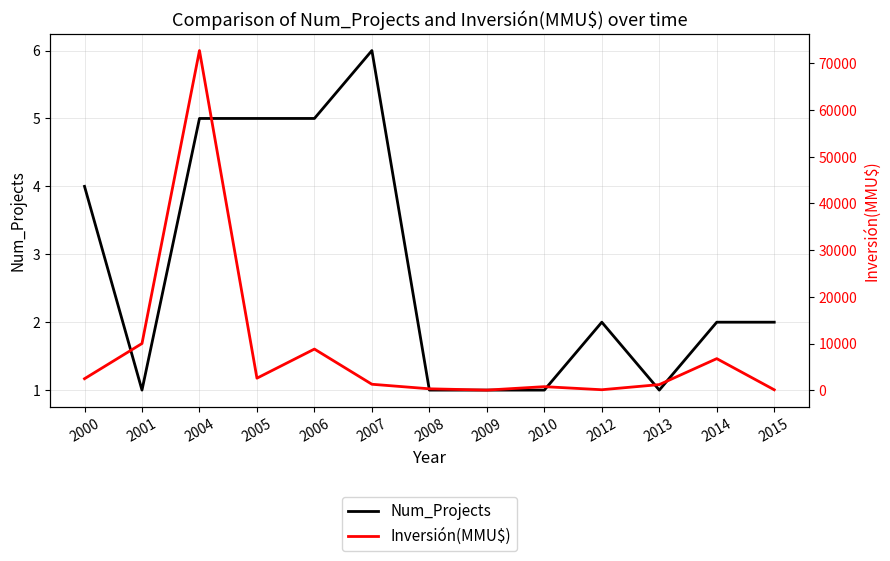

At 2005, list the series in order from smallest to largest.

Num_Projects, Inversión(MMU$)